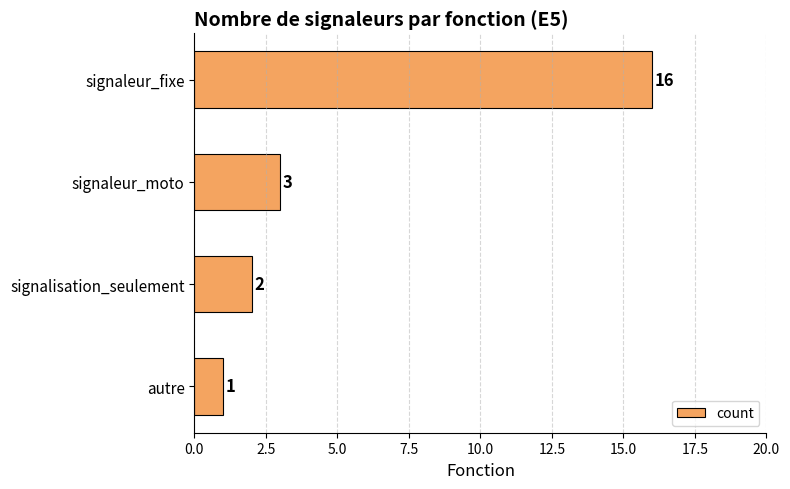

What is the greatest value displayed?

16